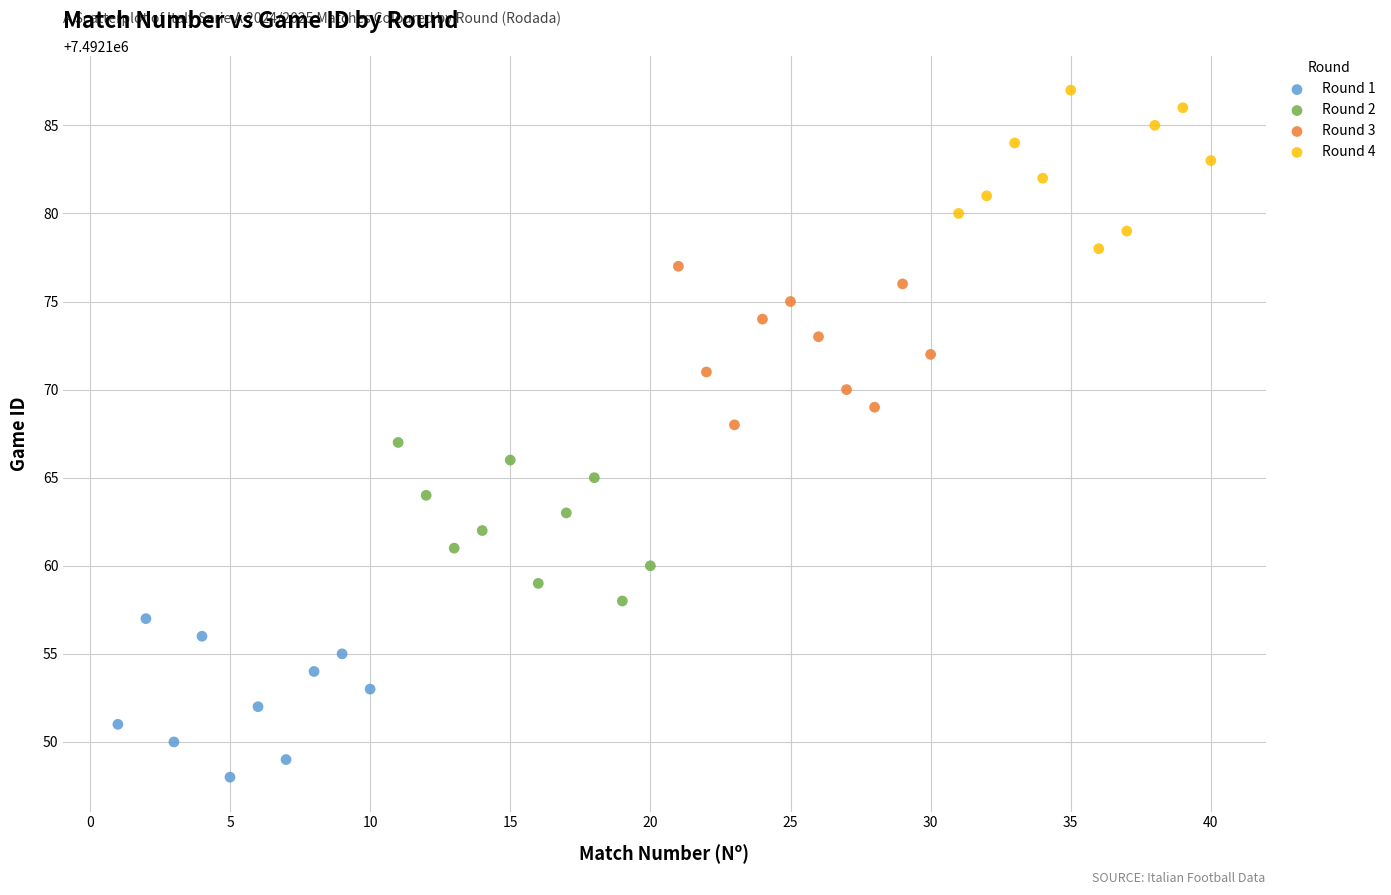

Which series contains the highest Y value?

Round 4